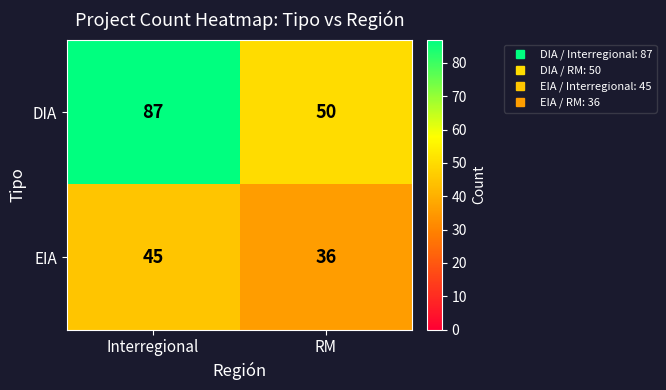

At which label is EIA closest to 40?

RM